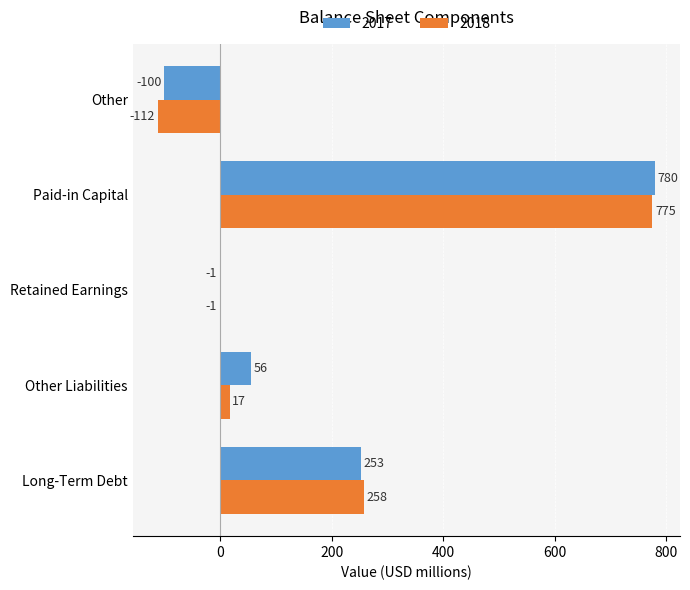

True or false: 2017 has a value of 56 at Other Liabilities.

True